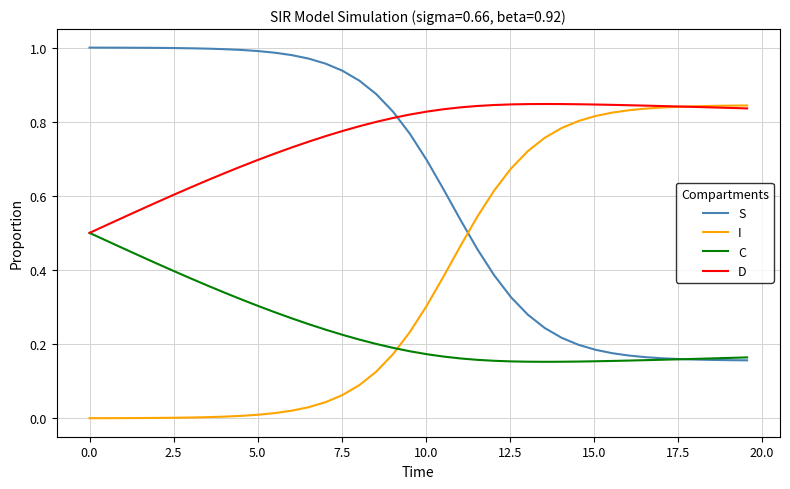

How many times do I and S cross each other?

1